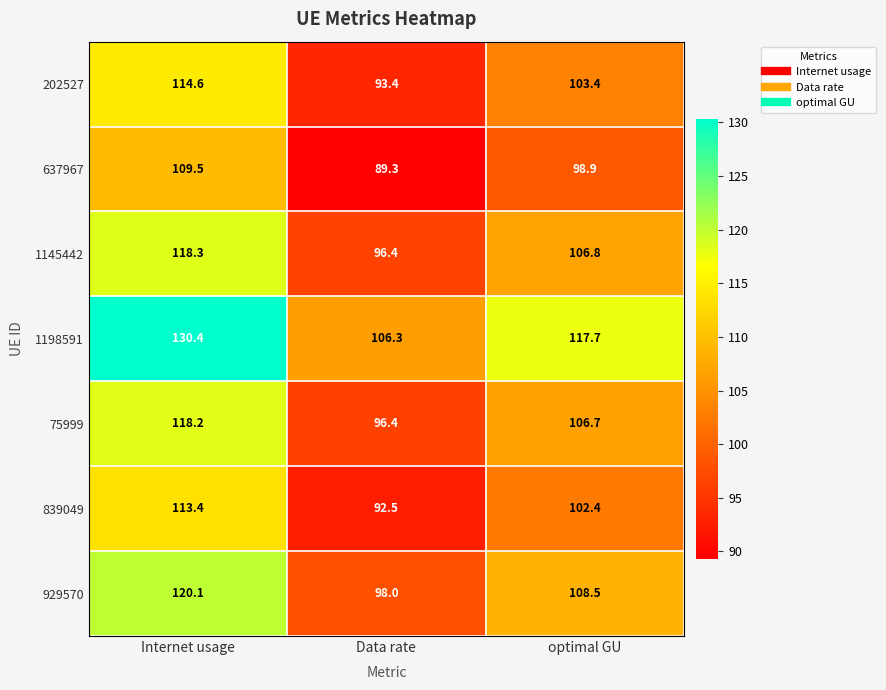

Rank the series by their maximum value, from lowest to highest.

637967, 839049, 202527, 75999, 1145442, 929570, 1198591